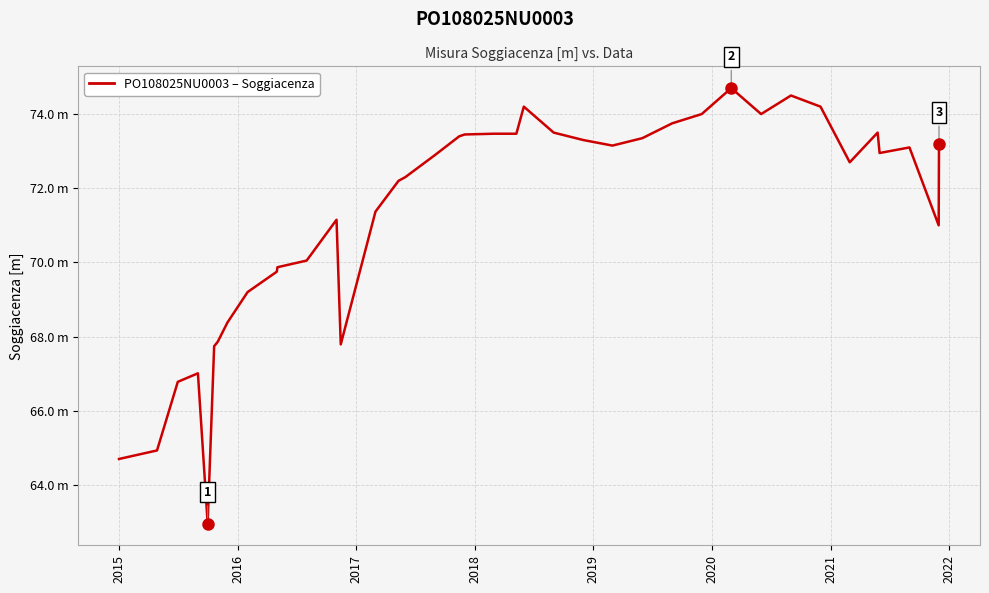

What is the sum of all values?

2779.8